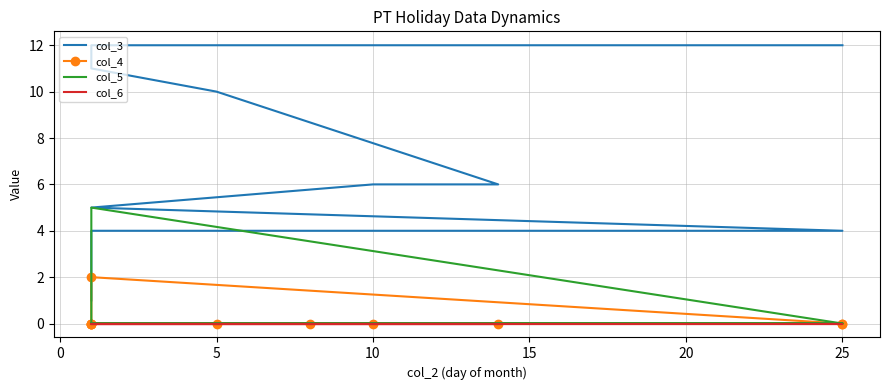

Which series has the largest range (max minus min)?

col_3